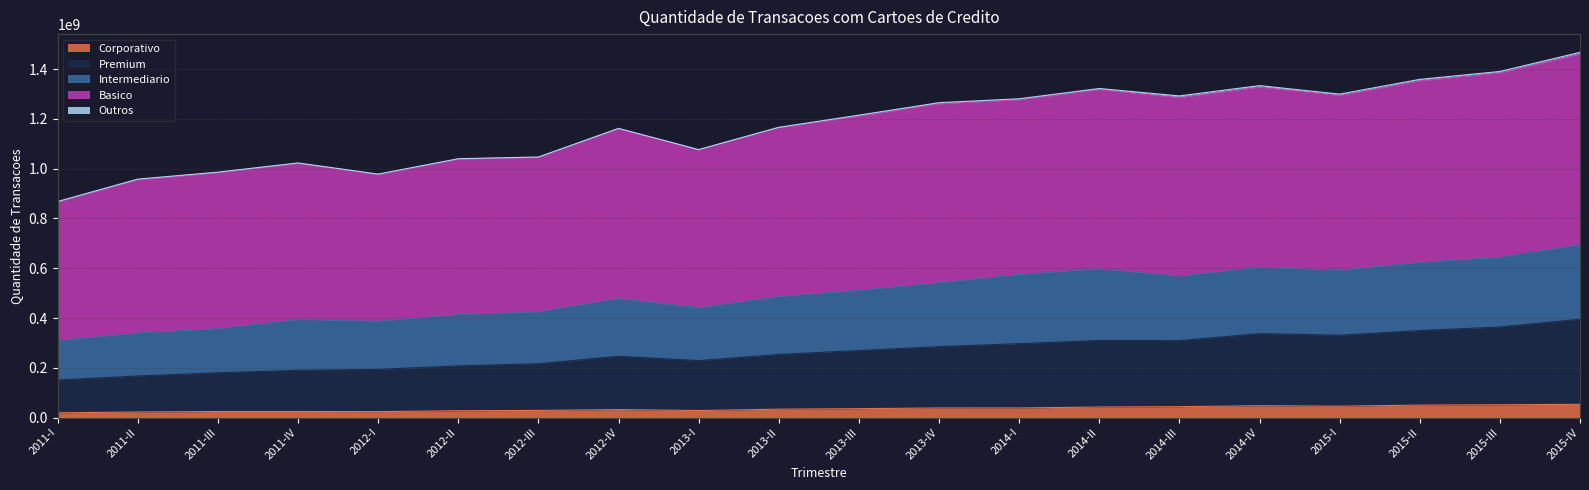

What is the maximum value for Corporativo?

53016154